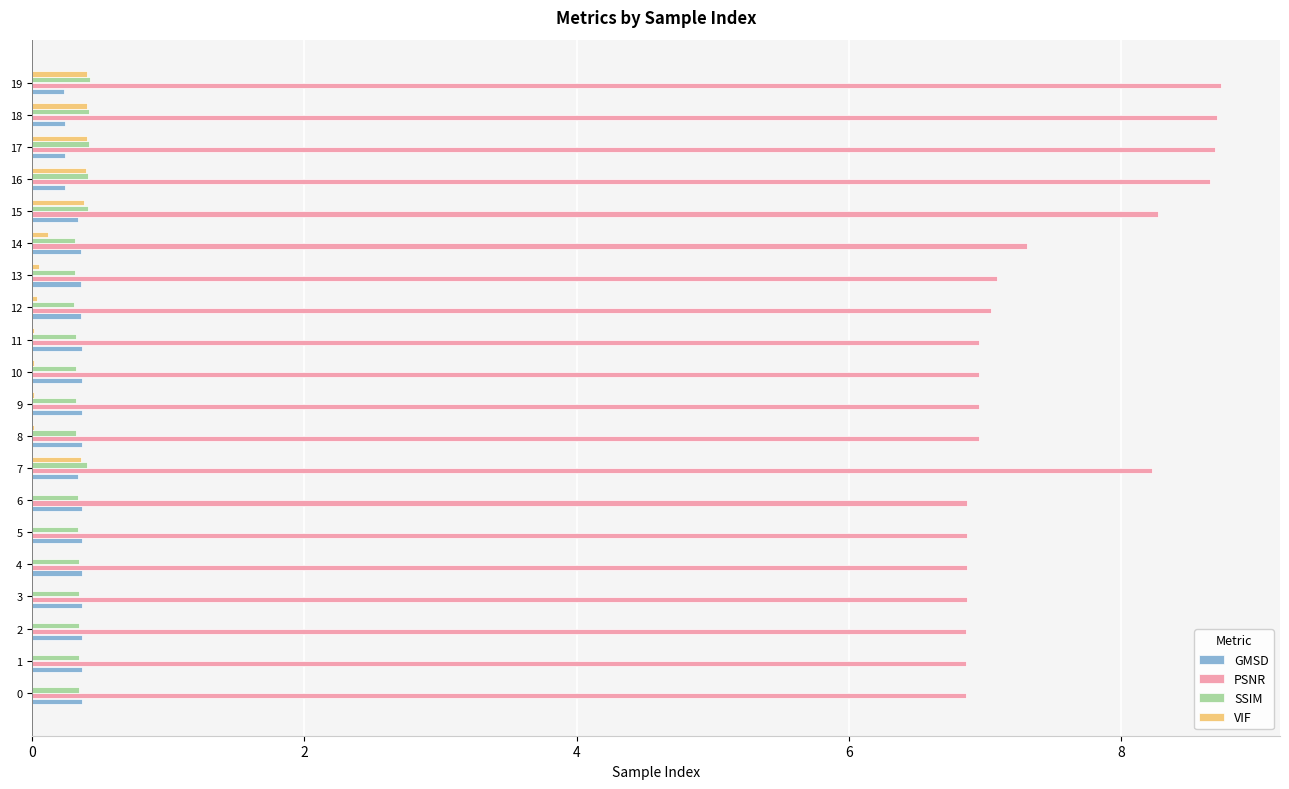

Which series has the largest total across all categories?

PSNR